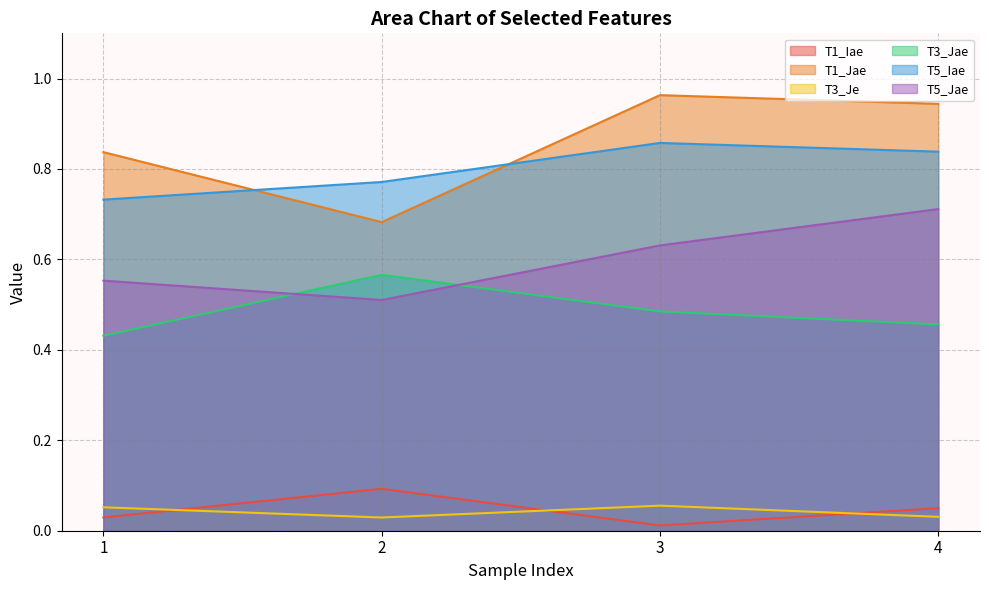

True or false: T3_Je and T5_Iae intersect in this chart.

False